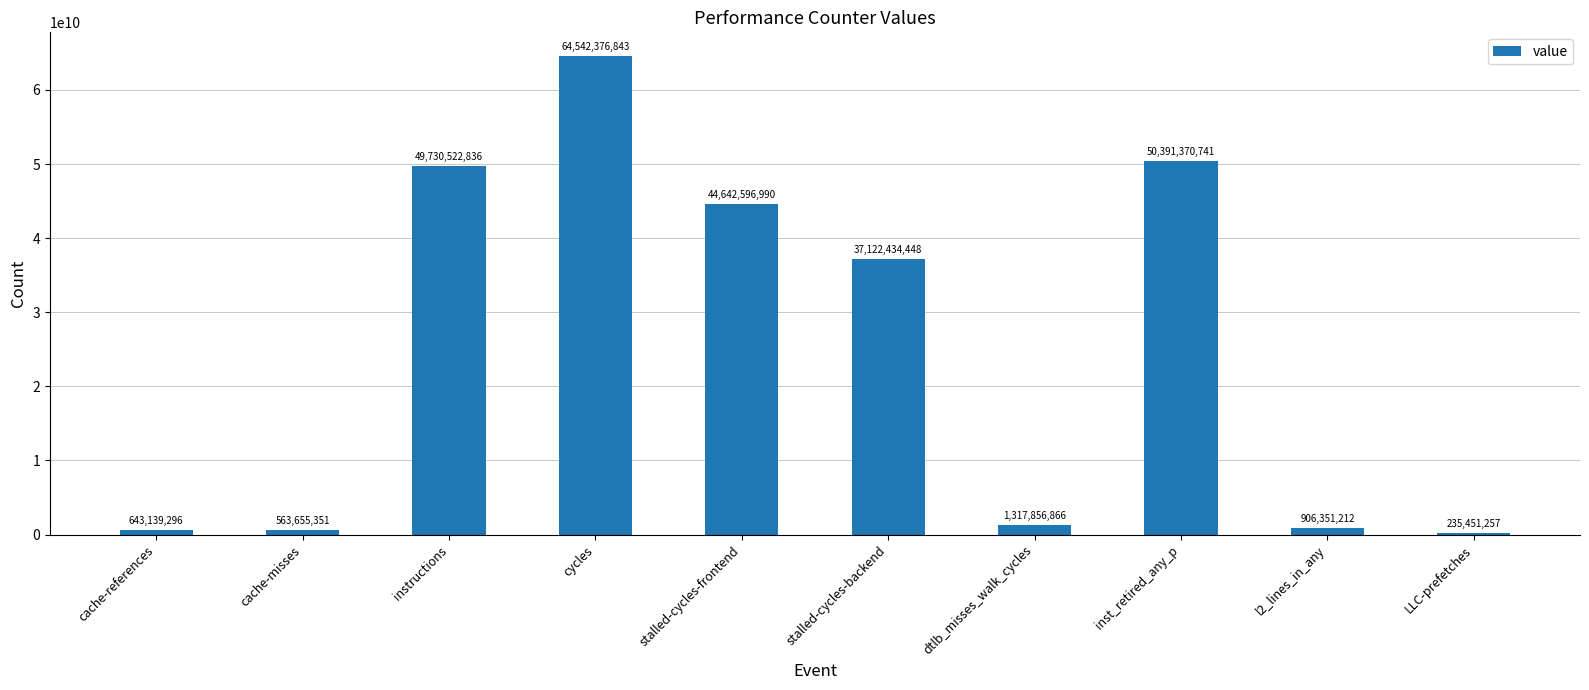

Rank the categories by value from lowest to highest.

LLC-prefetches, cache-misses, cache-references, l2_lines_in_any, dtlb_misses_walk_cycles, stalled-cycles-backend, stalled-cycles-frontend, instructions, inst_retired_any_p, cycles